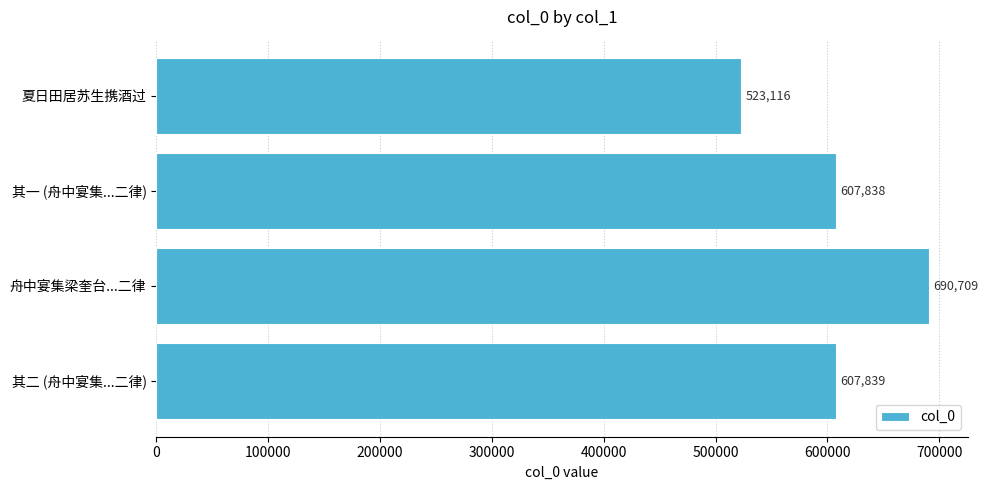

What is the difference between the maximum and minimum values?

167593